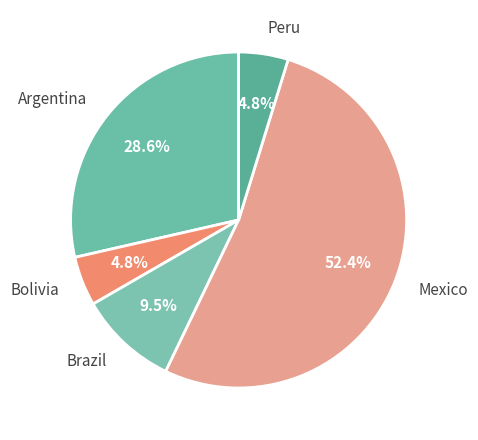

Which category has the biggest portion of the pie?

Mexico